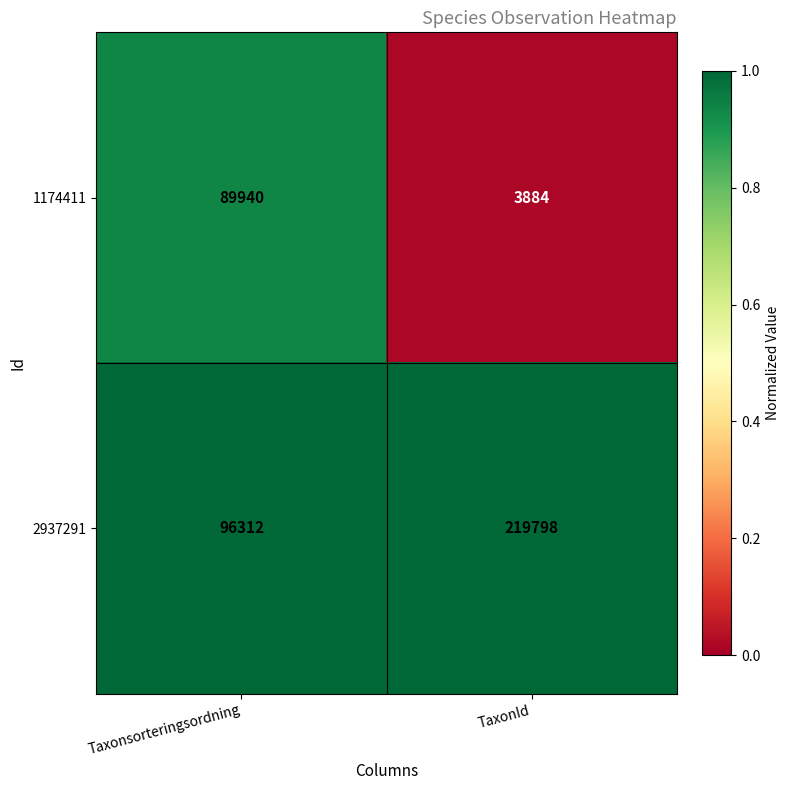

At which category is the sum across all series the highest?

TaxonId